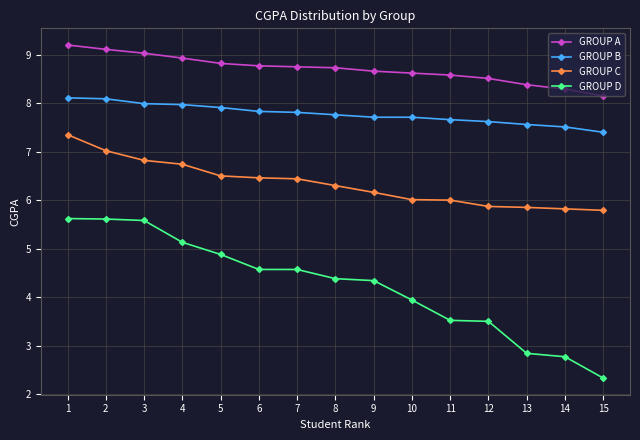

What is the value of the GROUP D point at the 5th from the left?

4.9